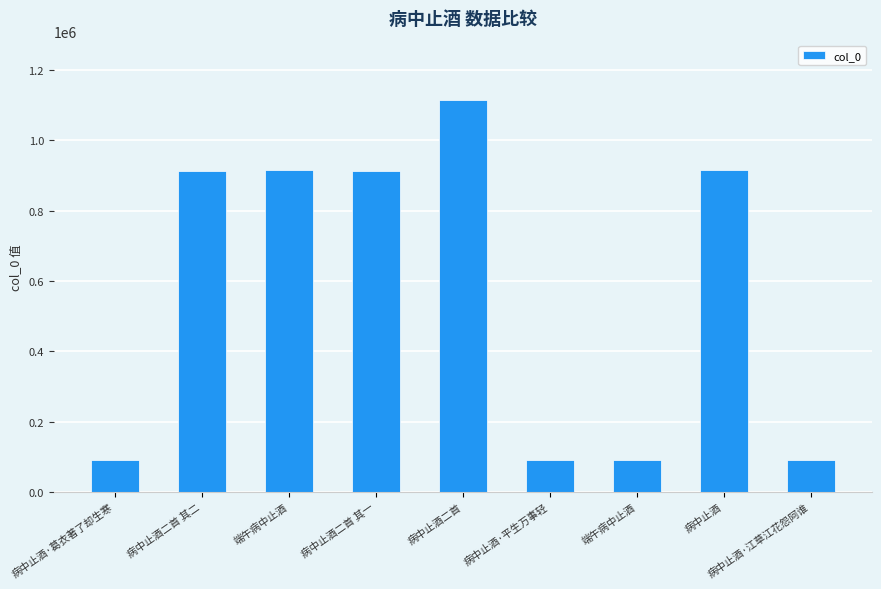

List the labels in order of value, largest first.

病中止酒二首, 端午病中止酒, 病中止酒, 病中止酒二首 其一, 病中止酒二首 其二, 病中止酒·葛衣著了却生寒, 病中止酒·江草江花怨阿谁, 端午病中止酒, 病中止酒·平生万事轻